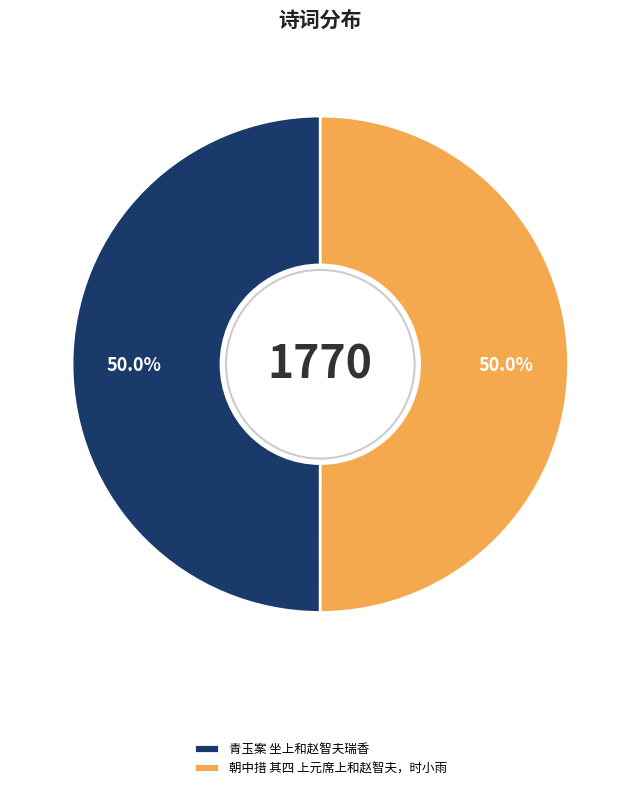

What is the ratio of the value at 青玉案 坐上和赵智夫瑞香 to the value at 朝中措 其四 上元席上和赵智夫，时小雨?

1.0